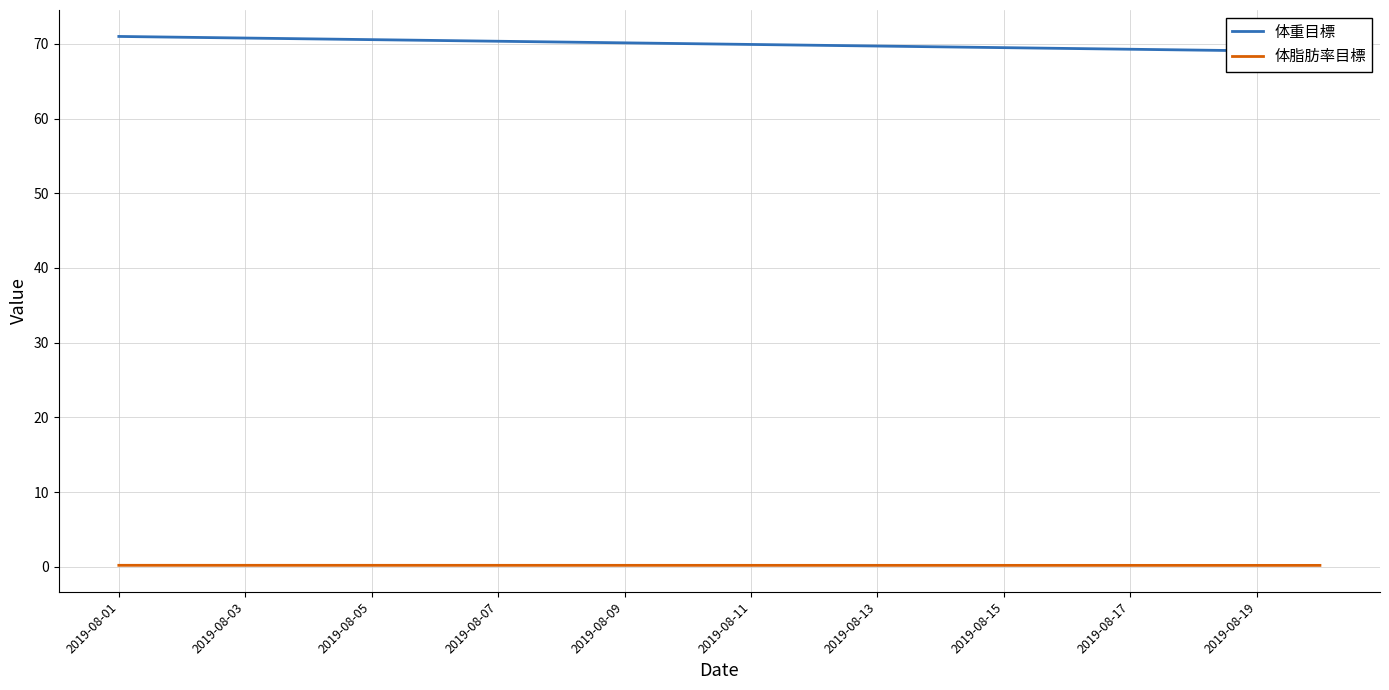

True or false: 体脂肪率目標 and 体重目標 cross at least once.

False